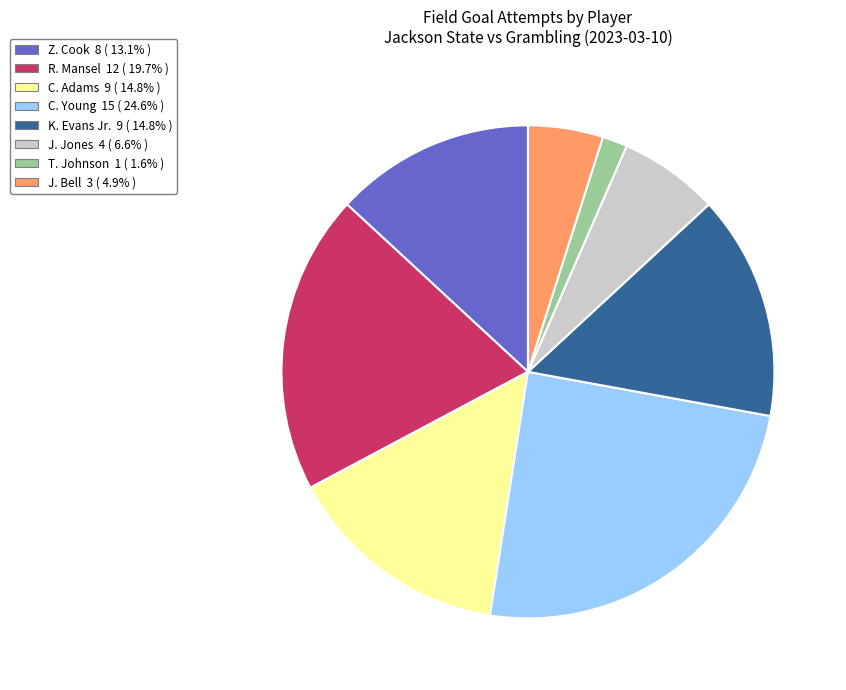

Do C. Adams and J. Jones together represent more than half of the pie?

No